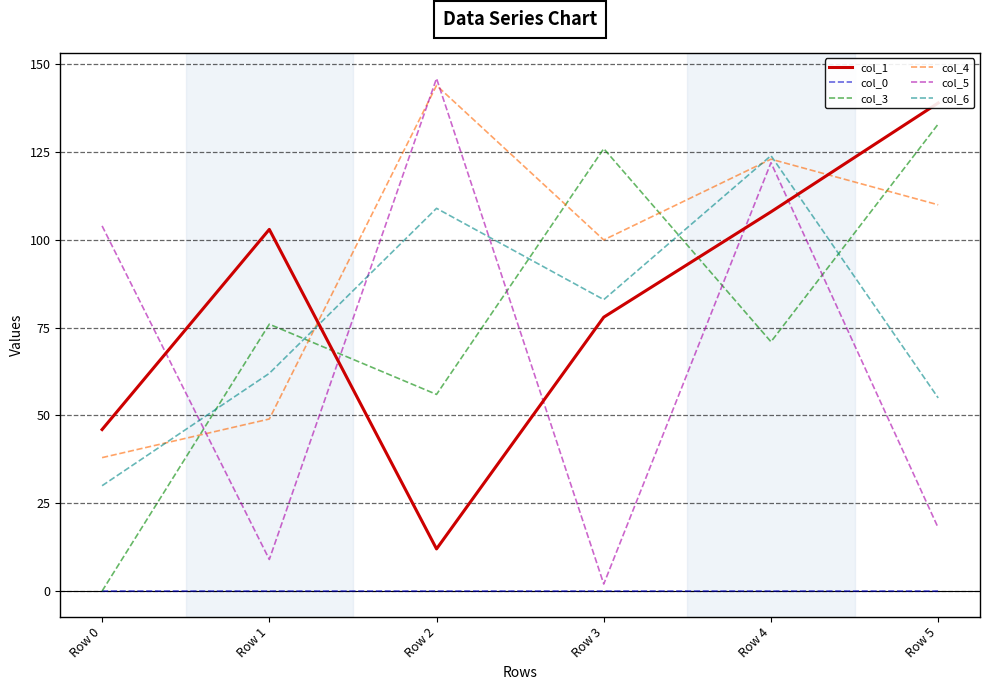

How many categories are shown in the chart?

6